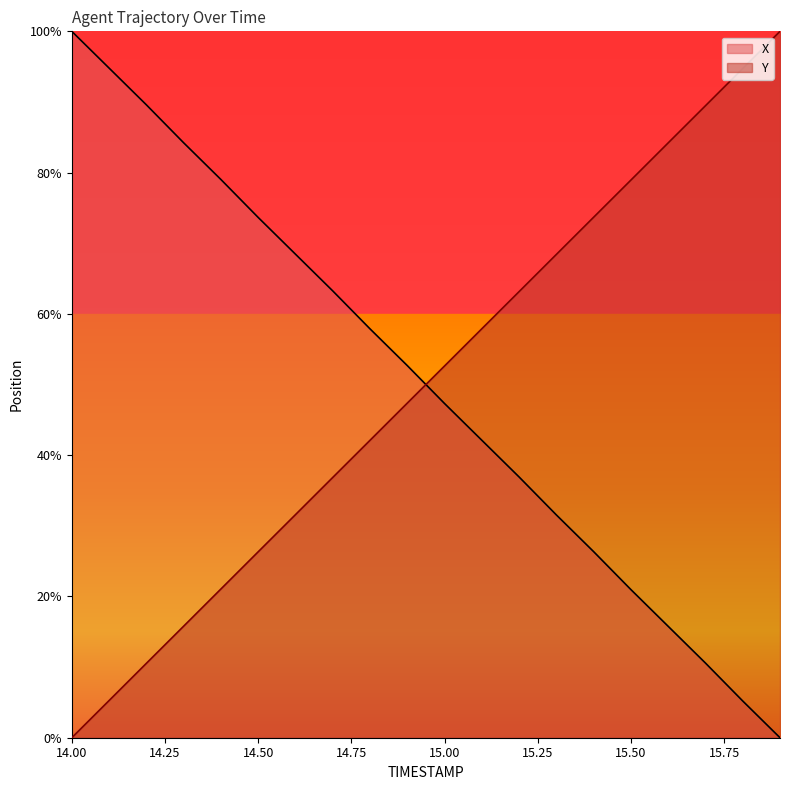

What is the average value of the X series?

50.0